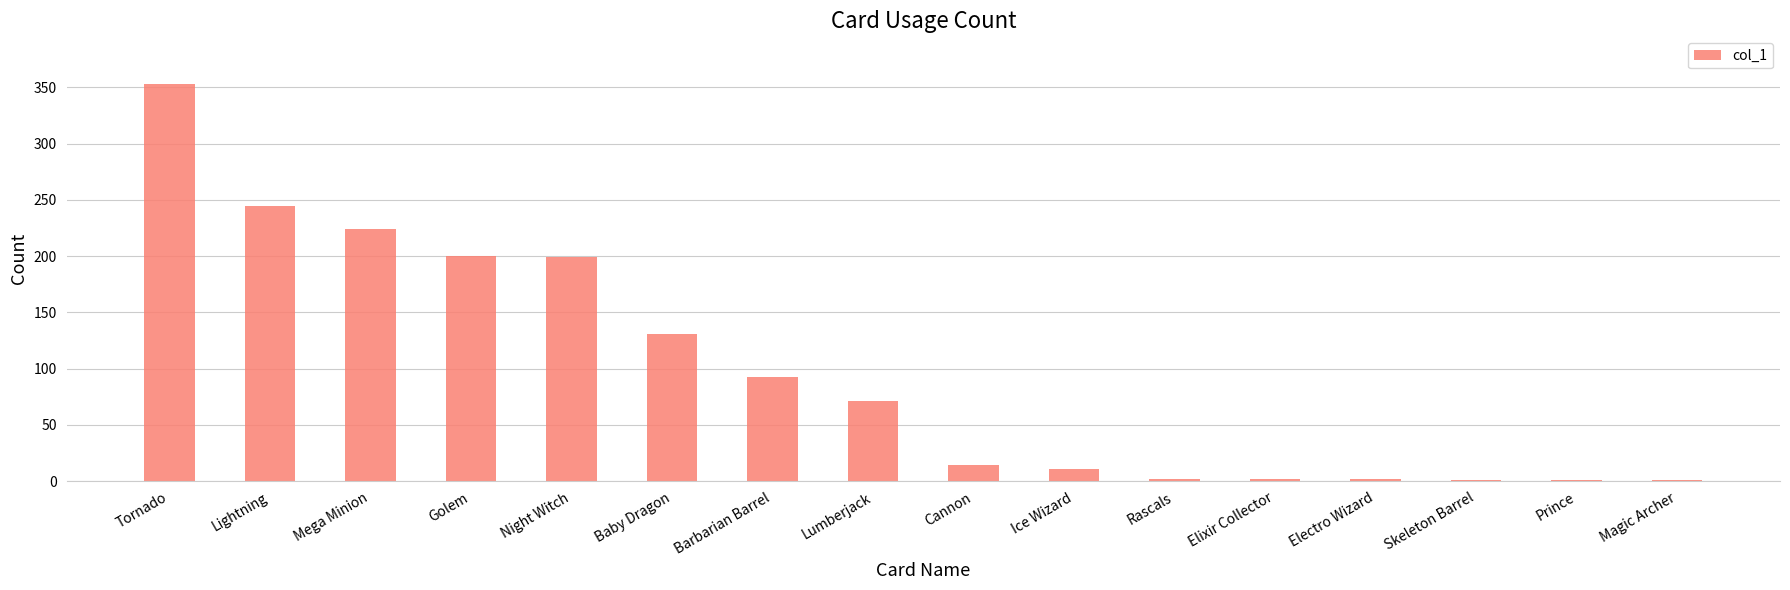

True or false: the data shows 131 at Baby Dragon.

True